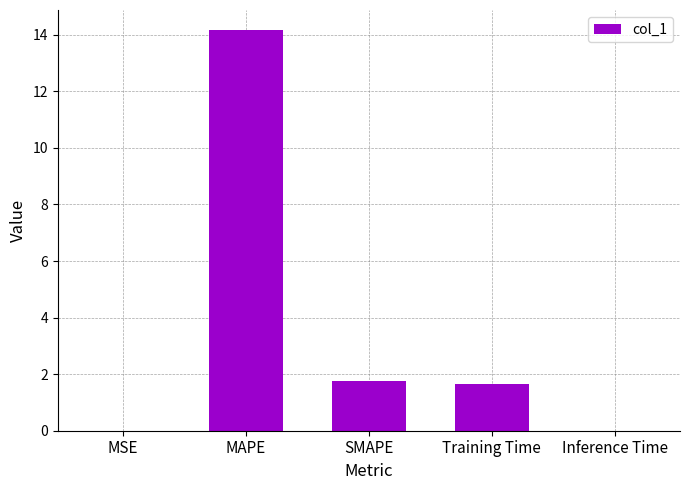

The chart shows a value of 2.6 at SMAPE. True or false?

False